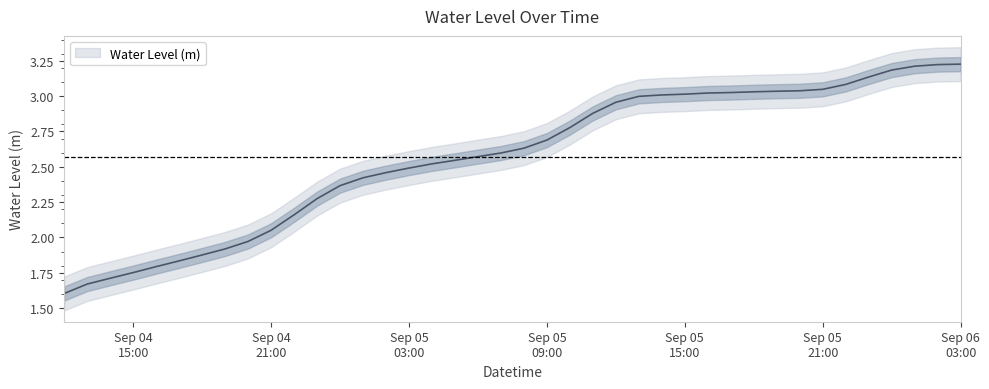

Where is the data nearest to the value 2?

2025-09-04 20:00:00